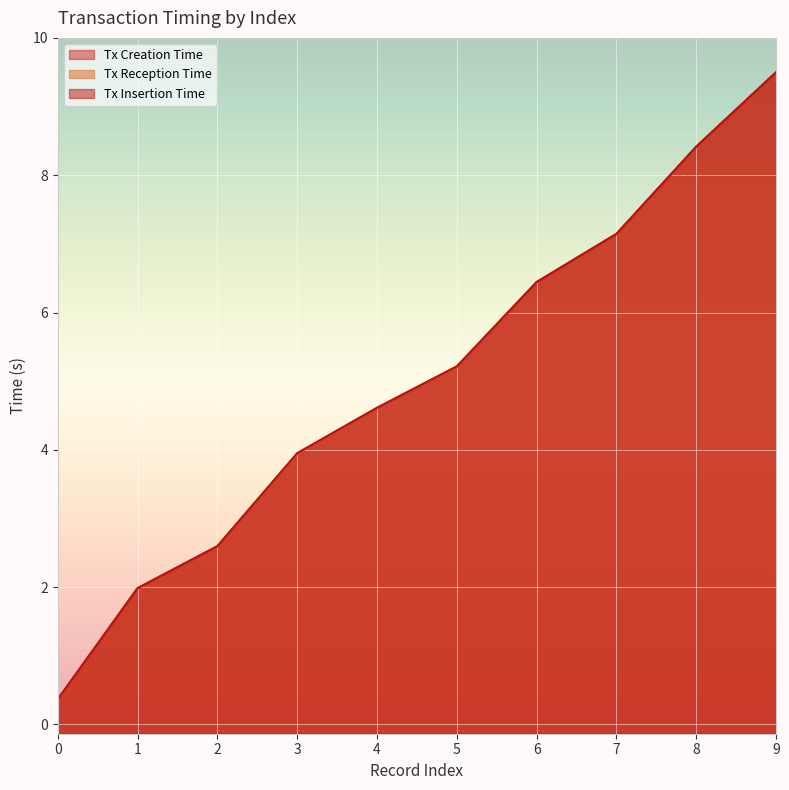

At which label does Tx Insertion Time reach its peak?

9